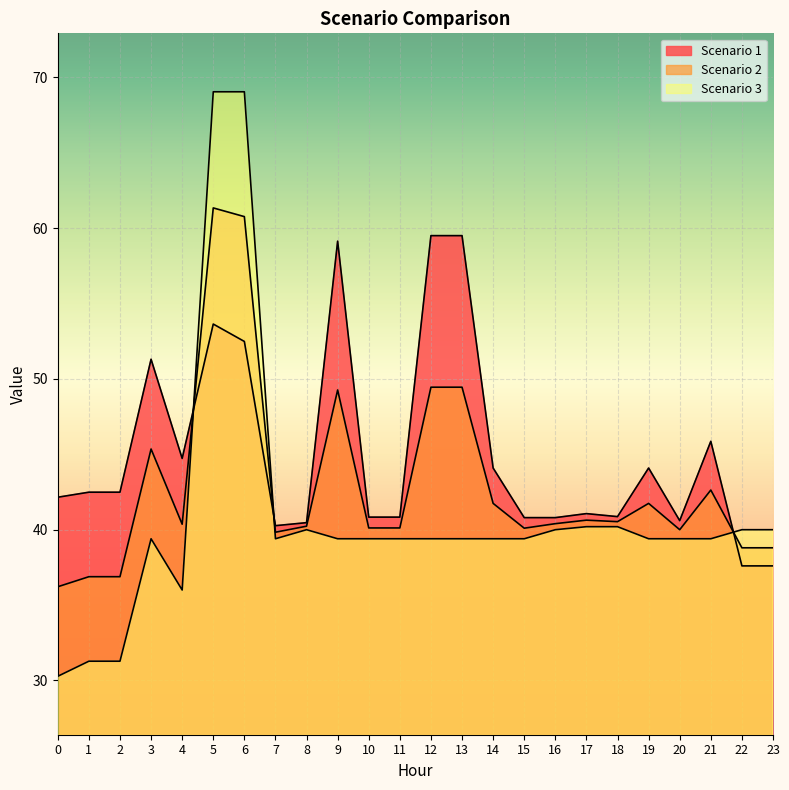

What are all the series names shown in the legend?

Scenario 1, Scenario 2, Scenario 3